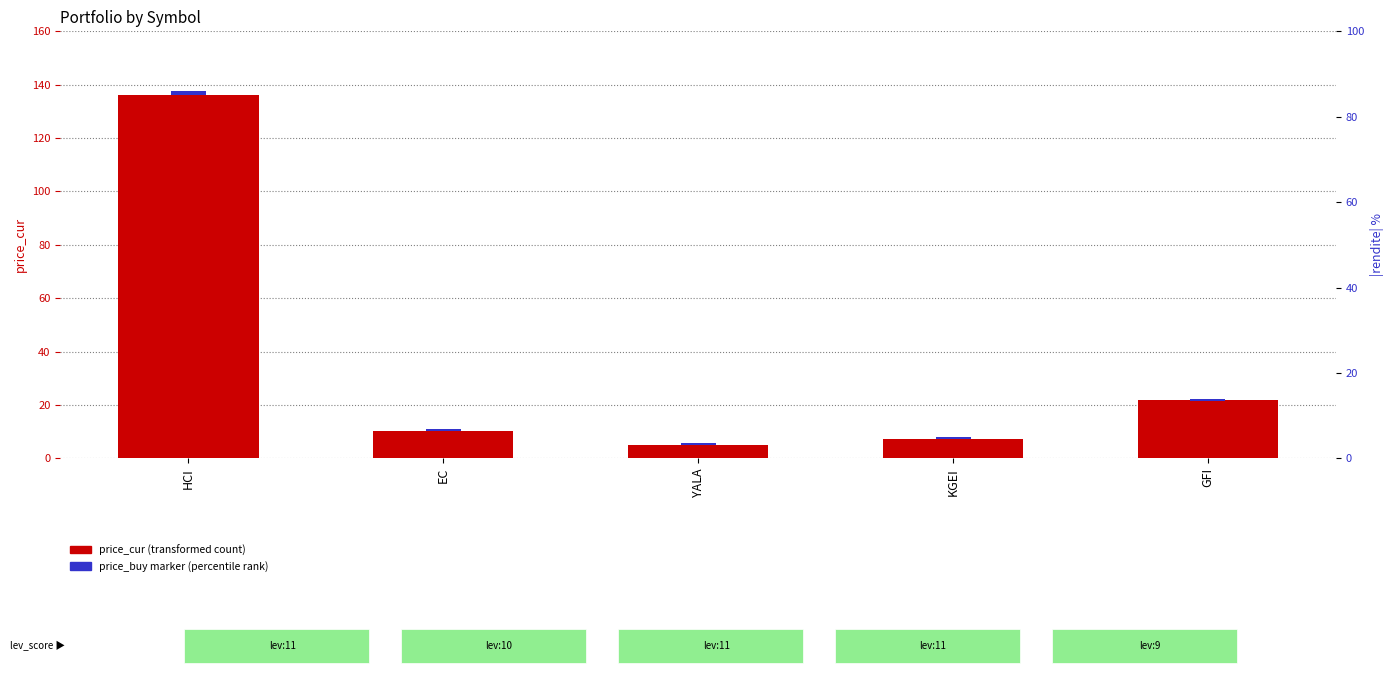

Reading left to right, what are all the values shown in this chart?

price_cur: 136.3	10.1	5.1	7.3	21.8
price_buy marker: 1.2	0.7	0.7	0.6	1.0